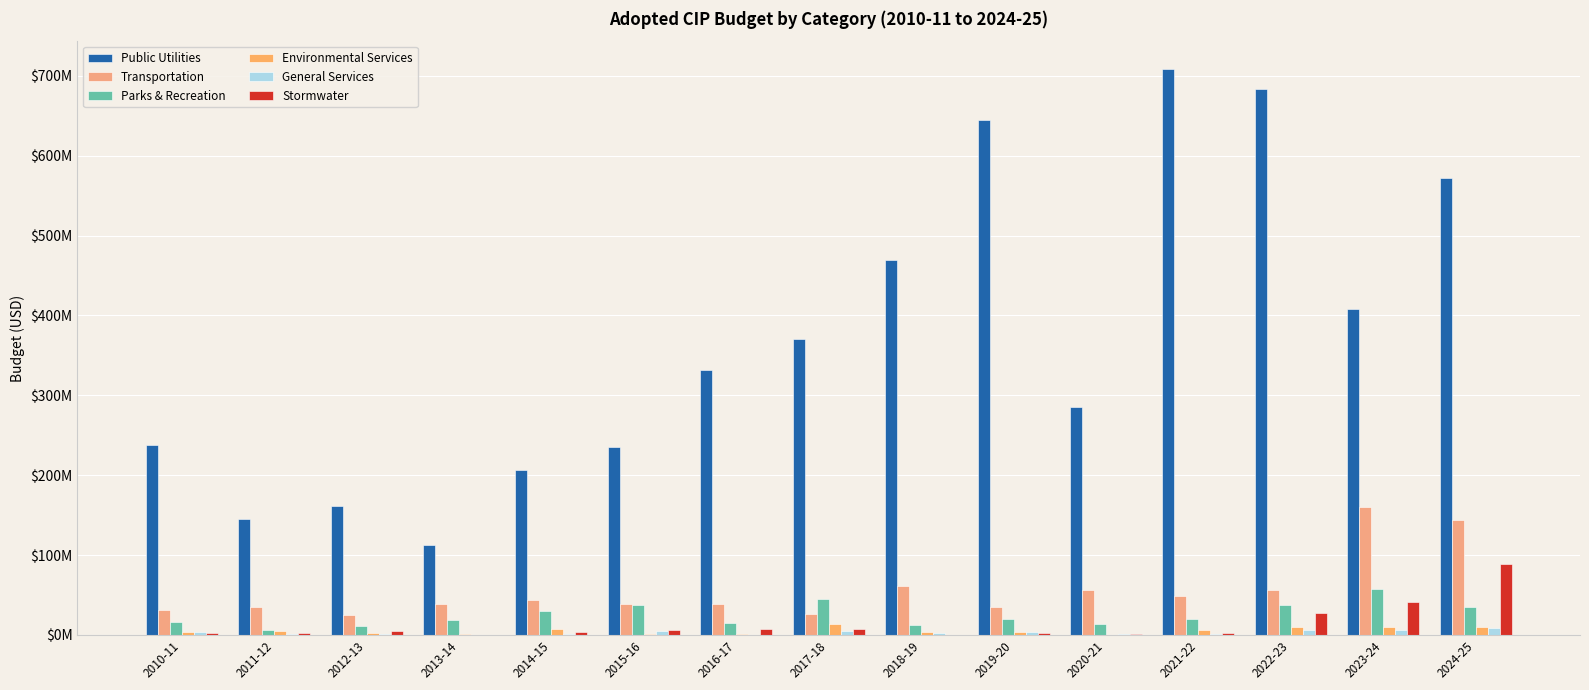

Rank the series at 2011-12 from highest to lowest value.

Public Utilities, Transportation, Parks & Recreation, Environmental Services, Stormwater, General Services